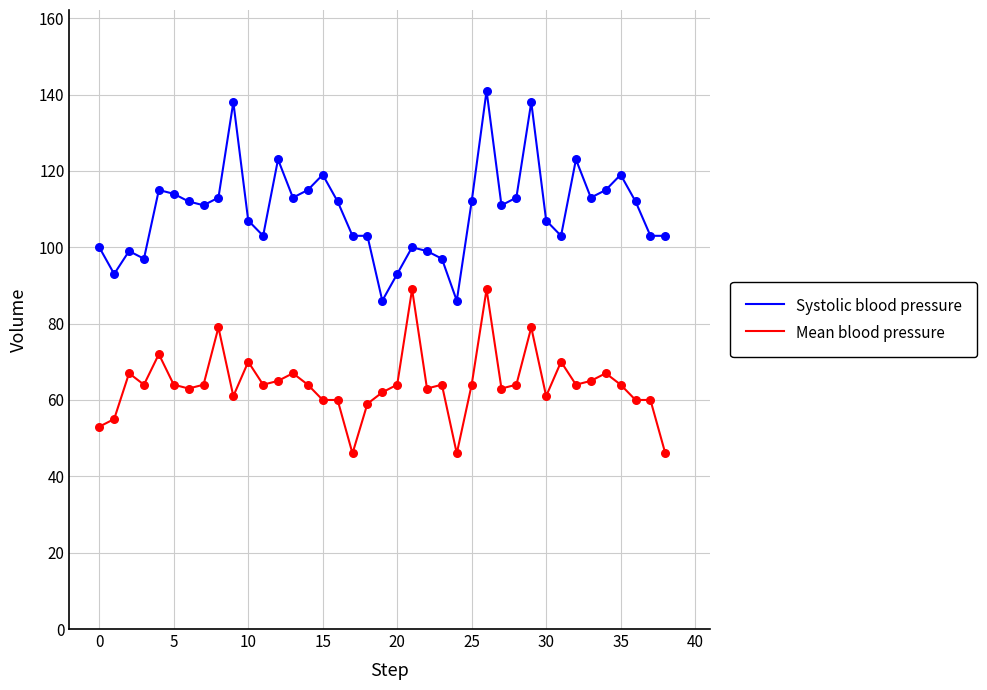

Which series has the largest total across all categories?

Systolic blood pressure